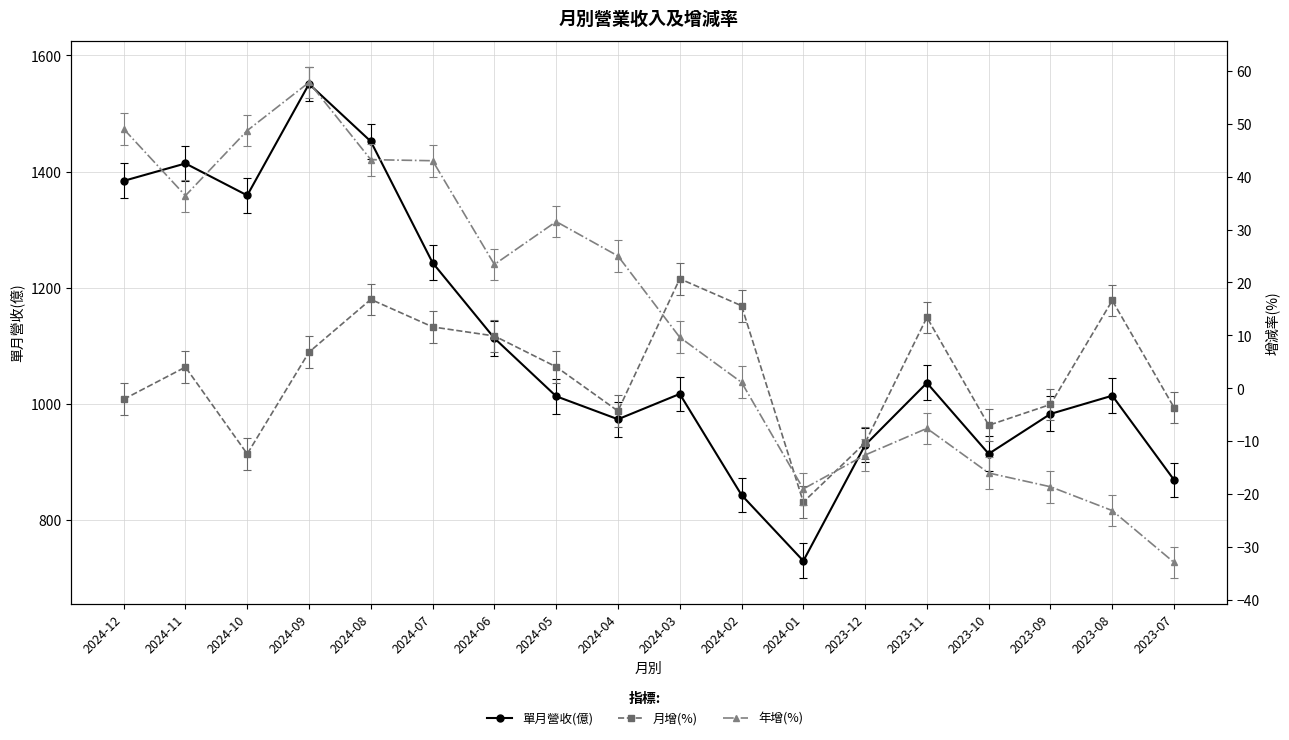

Rank the categories by 單月營收(億) value from highest to lowest.

2024-09, 2024-08, 2024-11, 2024-12, 2024-10, 2024-07, 2024-06, 2023-11, 2024-03, 2023-08, 2024-05, 2023-09, 2024-04, 2023-12, 2023-10, 2023-07, 2024-02, 2024-01